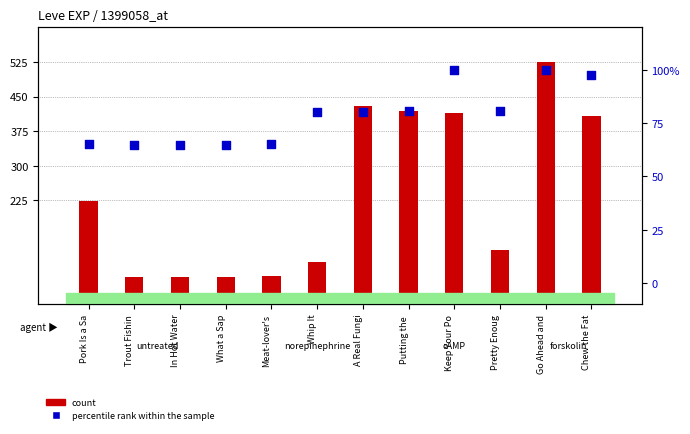

Which series contains the highest Y value?

count